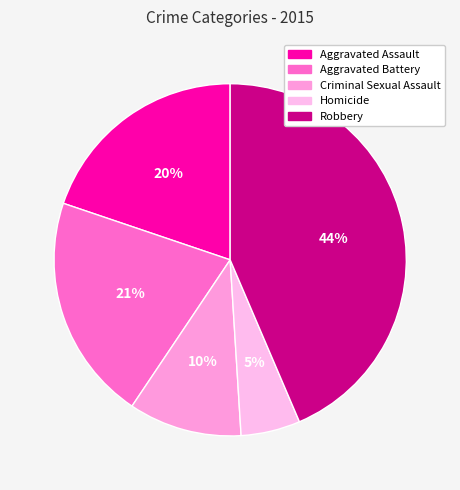

How many segments does this pie chart have?

5